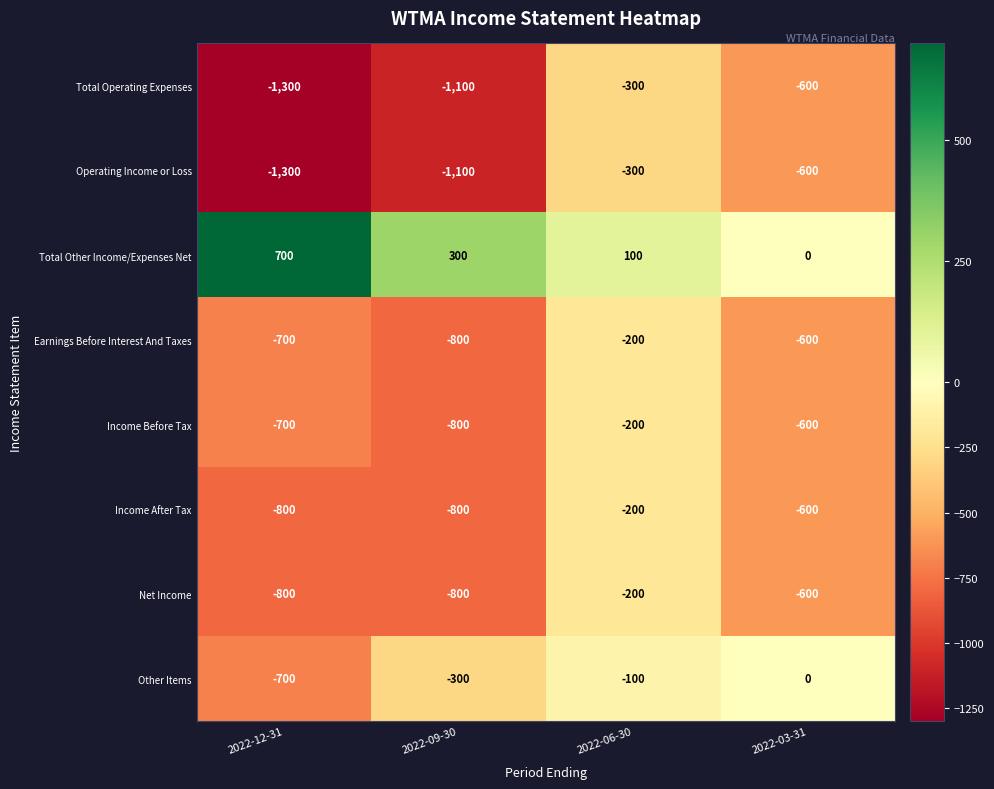

What is the total value across all series at 2022-12-31?

-5600